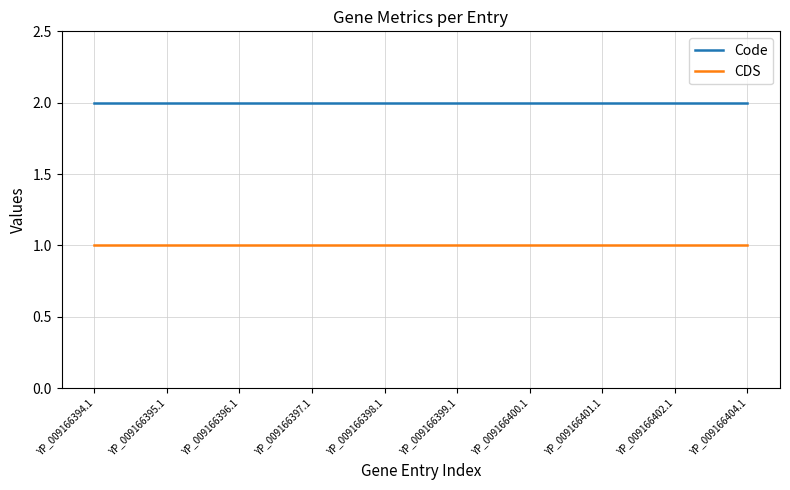

Does the chart have visible grid lines?

Yes